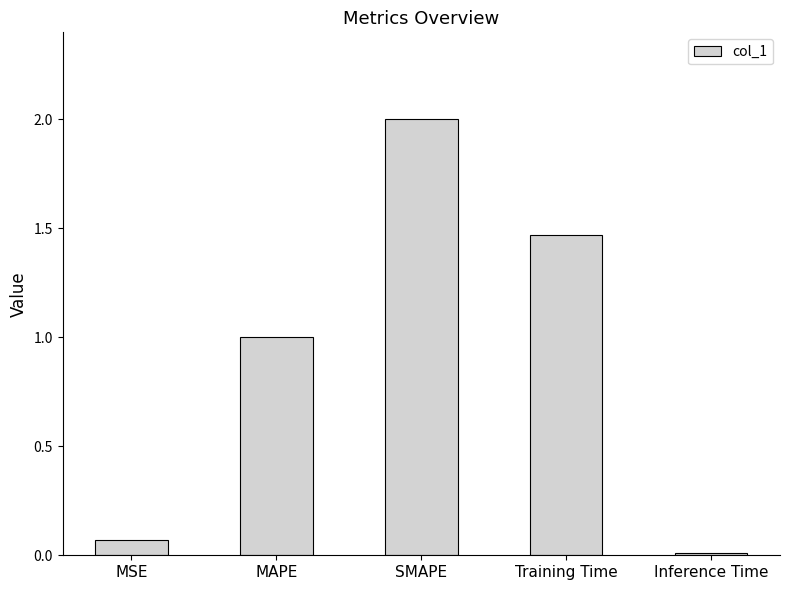

What is the label of the 1st bar from the right?

Inference Time